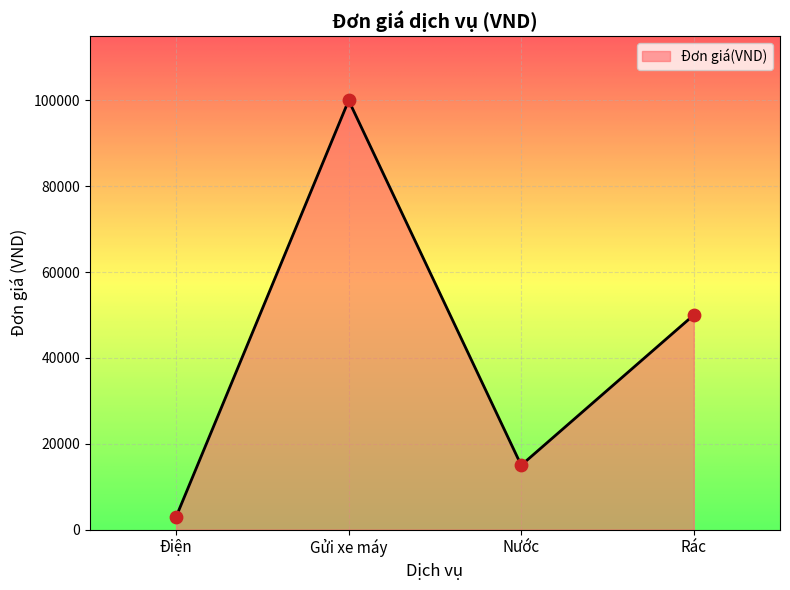

Between Rác and Điện, which is larger?

Rác